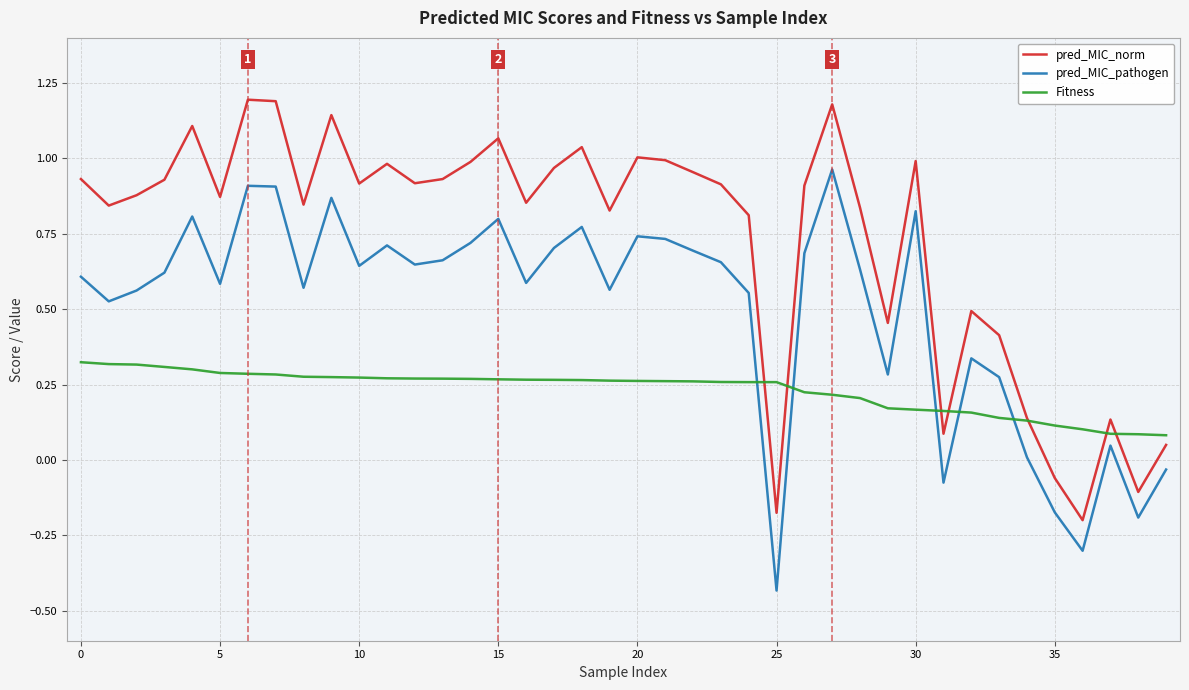

How many lines are shown in the chart?

3